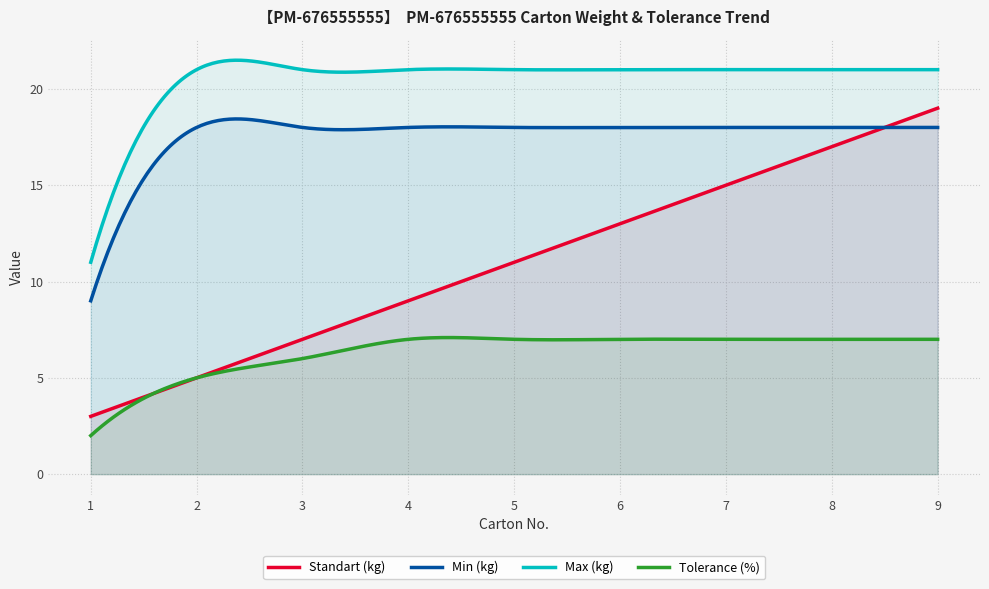

Does the chart display data point markers on the line(s)?

No